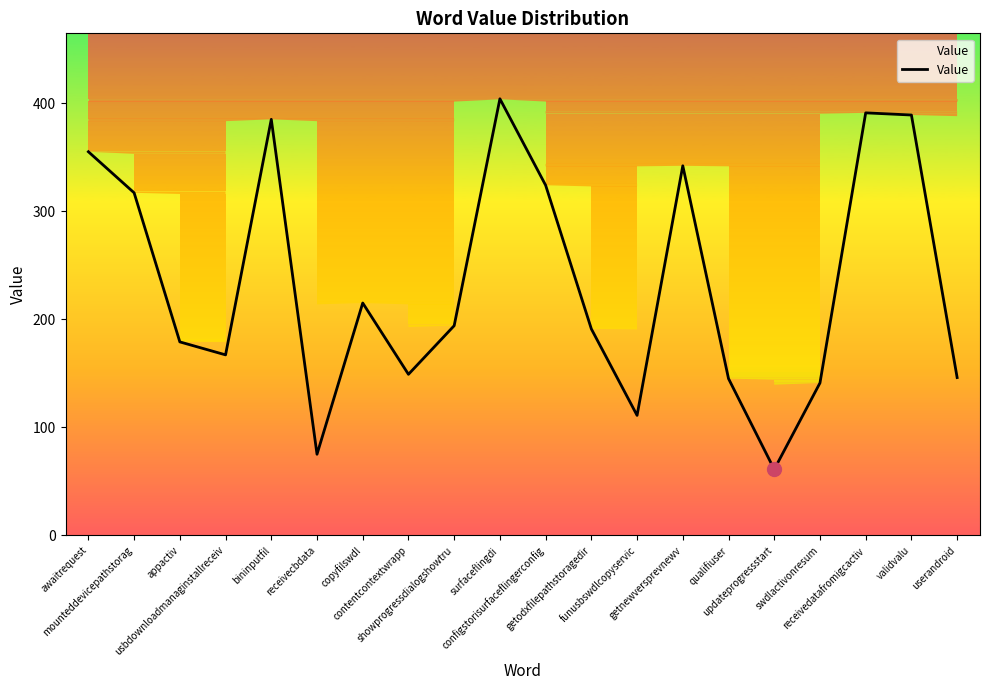

Which has a higher value, qualifiuser or updateprogressstart?

qualifiuser